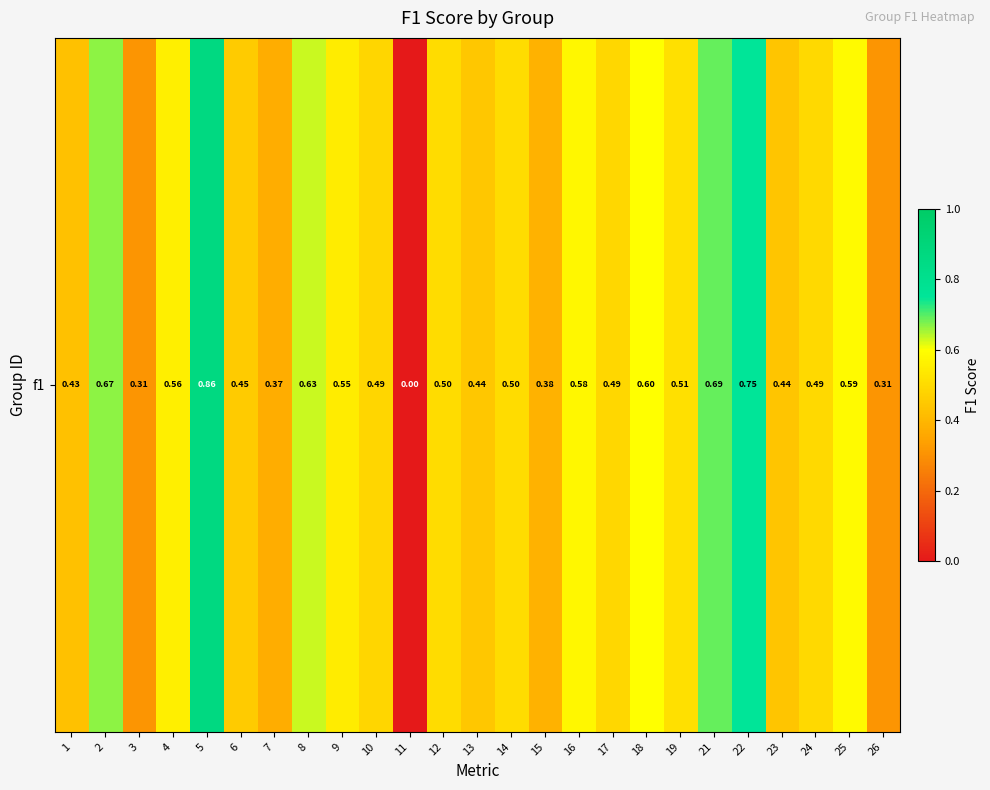

How many data points are above 0?

24